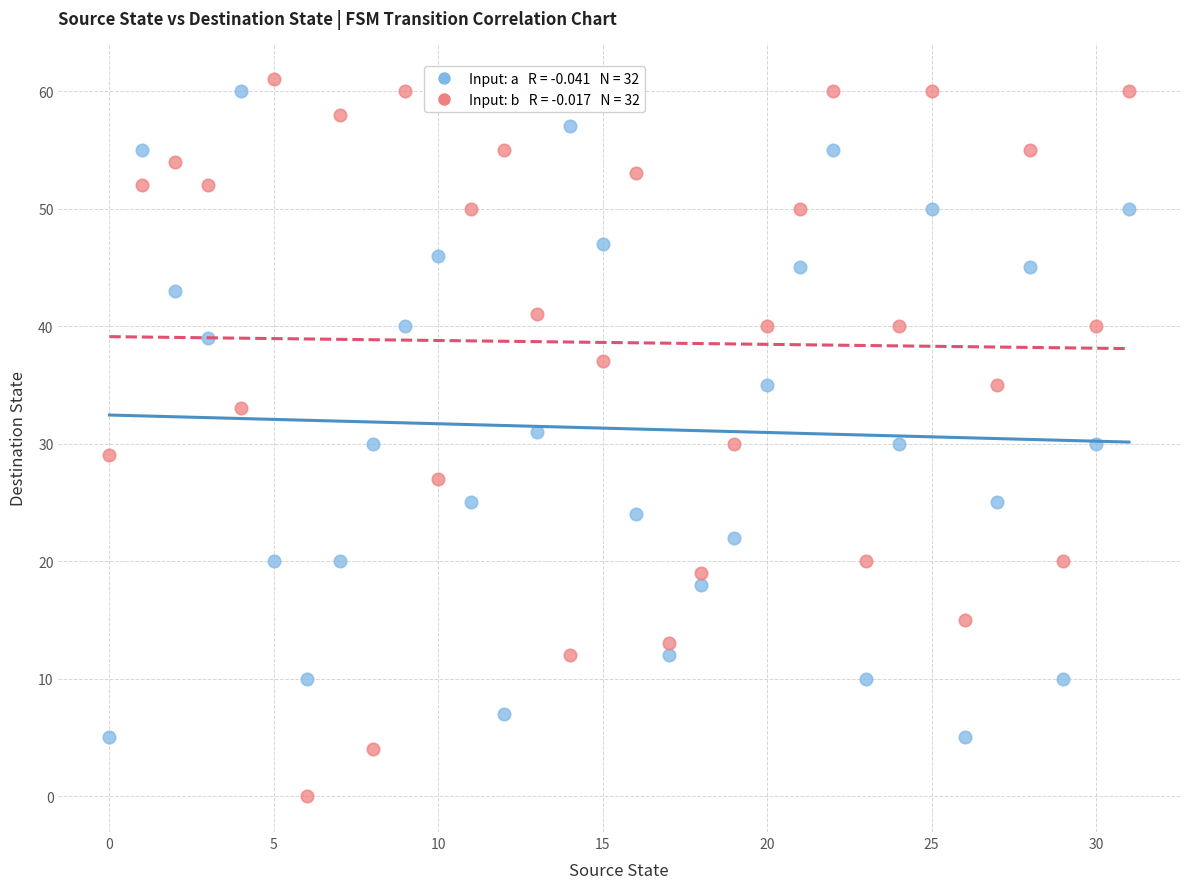

How many points are shown in the scatter plot?

64